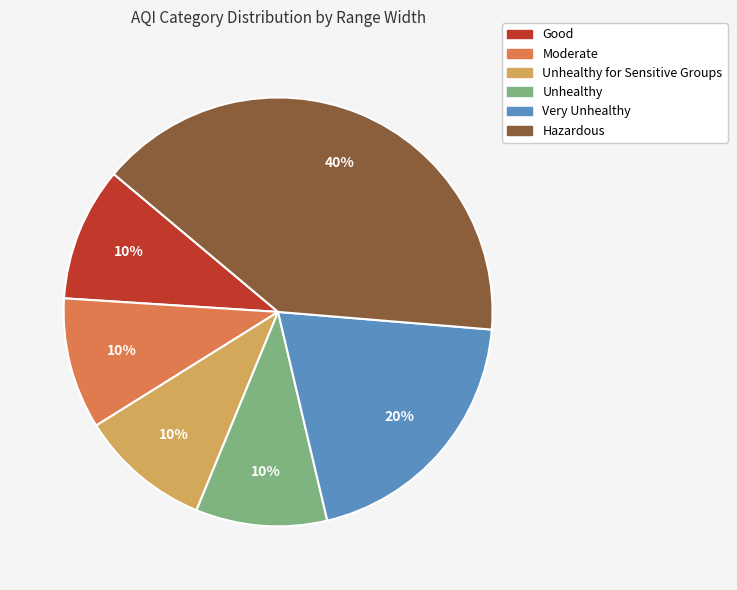

To the nearest percent, what is the average slice percentage?

17%